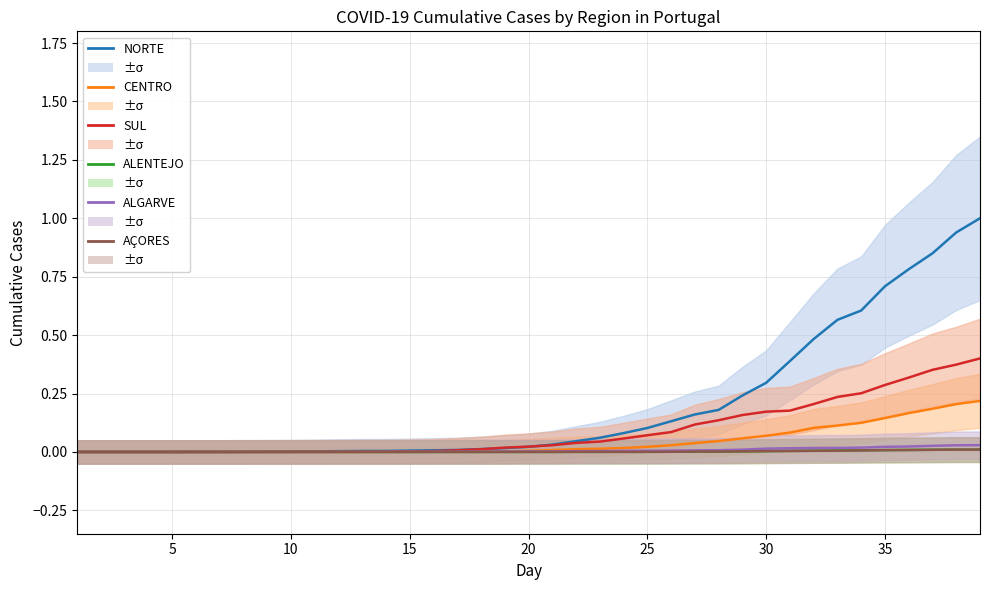

At how many categories does at least one series exceed 0?

34